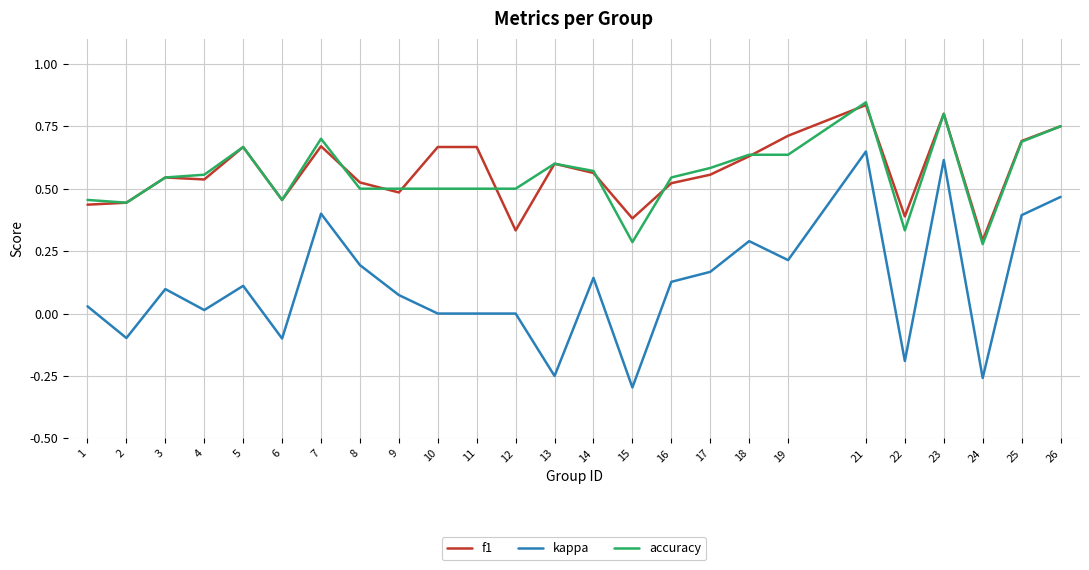

At which category is the sum across all series the highest?

21